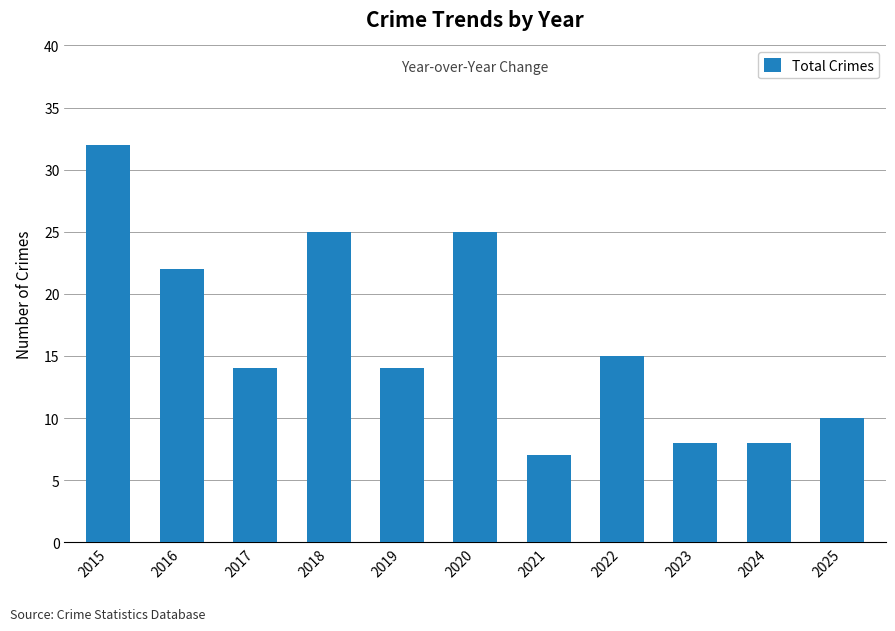

Which has a higher value, 2020 or 2017?

2020